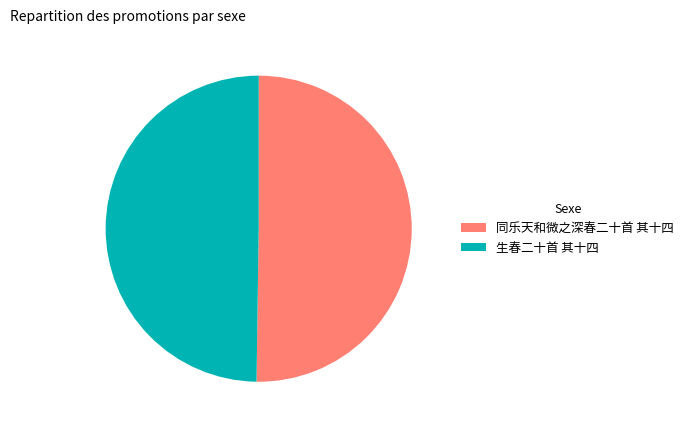

True or false: 生春二十首 其十四 accounts for 65% of the total.

False